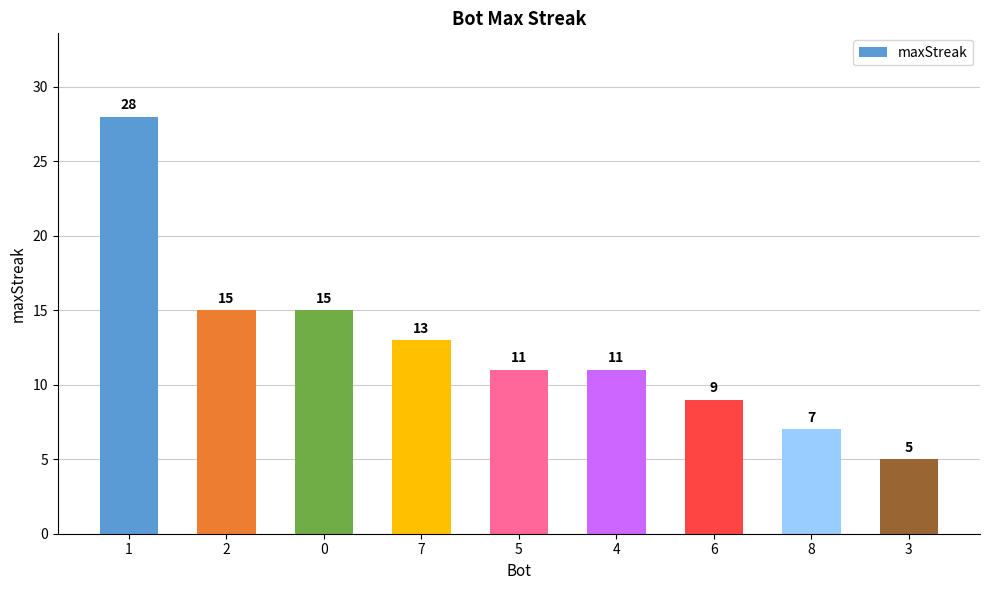

True or false: the data shows 18 at 7.

False